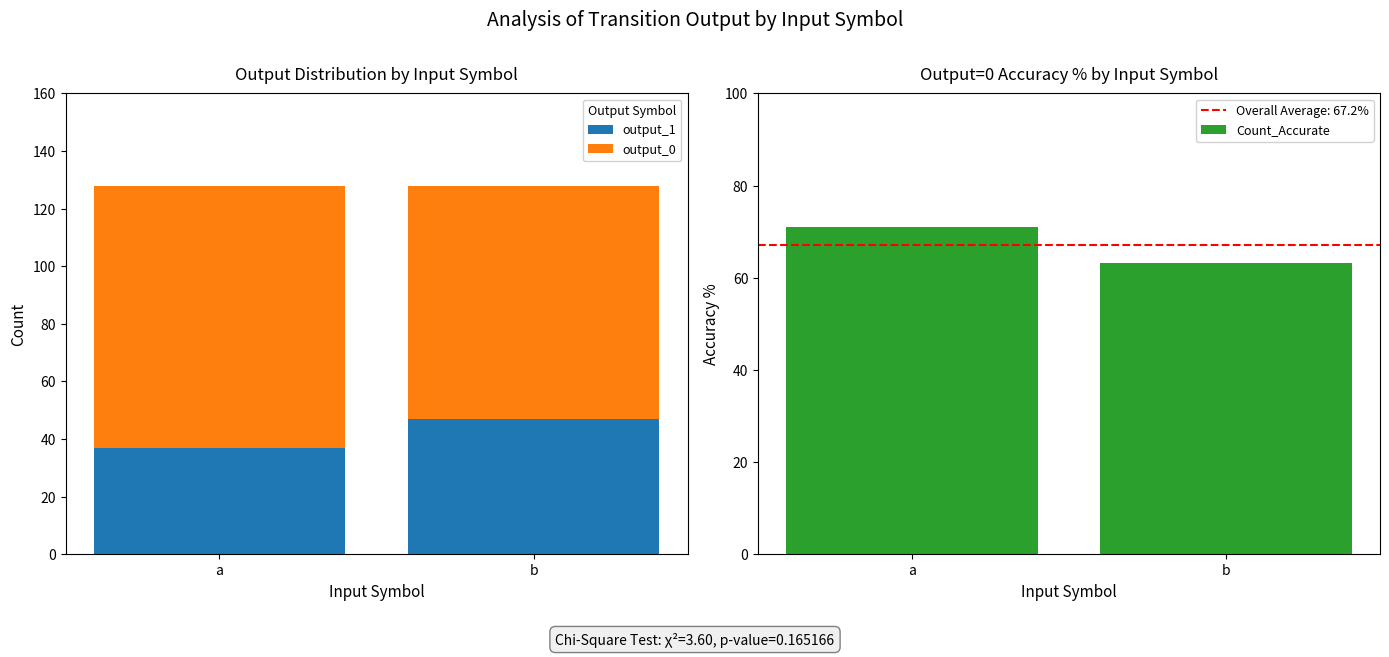

Reading left to right, list all the values displayed in this chart.

output_1: a=37.0	b=47.0
output_0: a=91.0	b=81.0
Count_Accurate: a=71.1	b=63.3